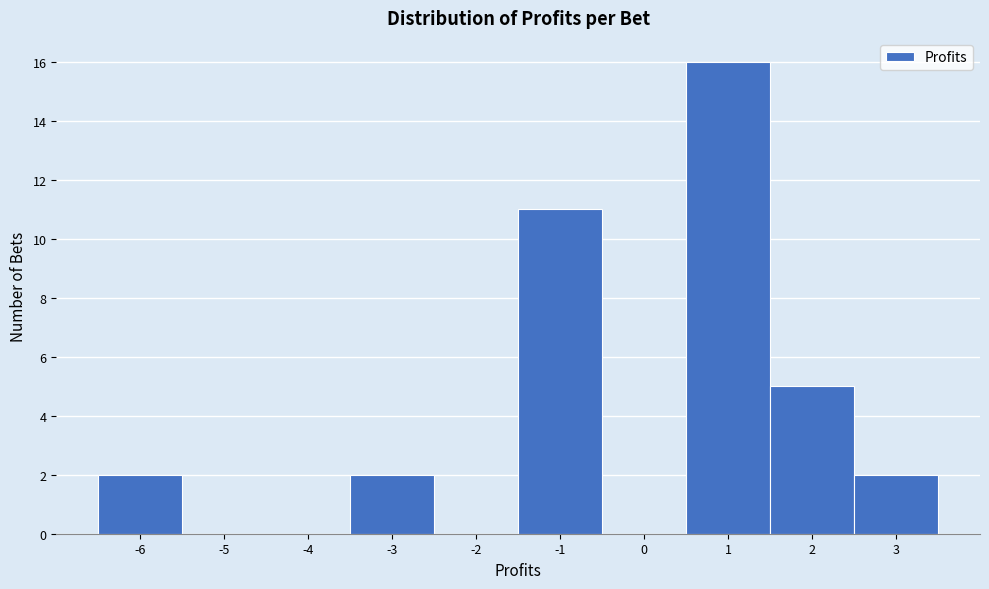

What is the height of the bar covering 0.5 to 1.5 on the x-axis? The values are not printed on the chart, so give them approximately, as read against the axis.

16